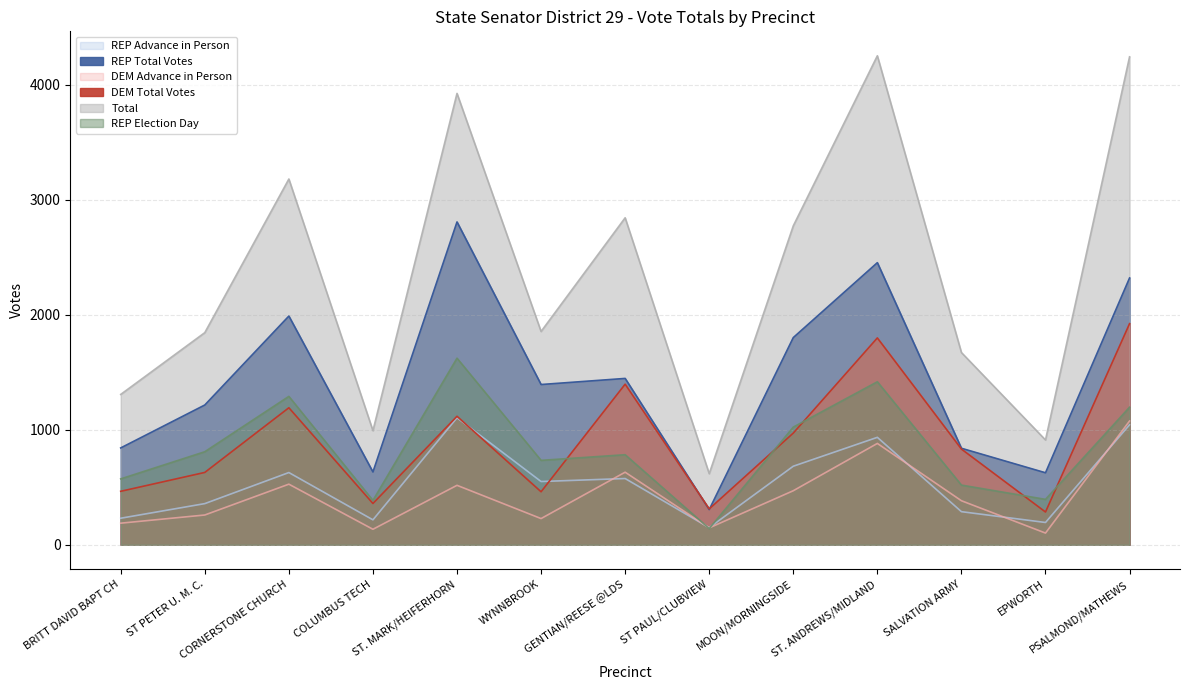

Is it true that REP Advance in Person equals 691 at PSALMOND/MATHEWS?

False